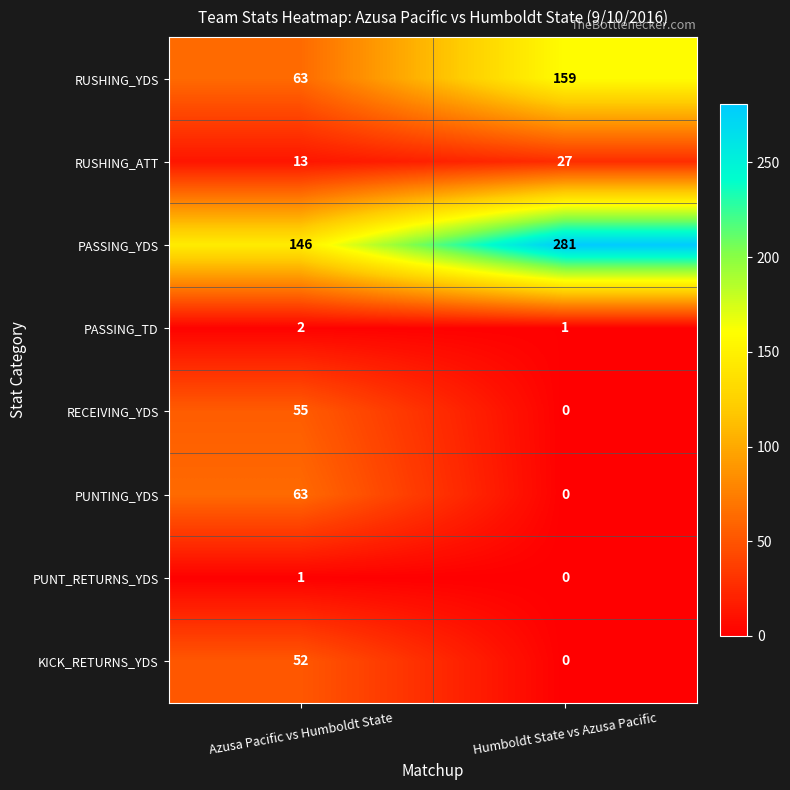

What is the difference between the highest and lowest values at Humboldt State vs Azusa Pacific?

281